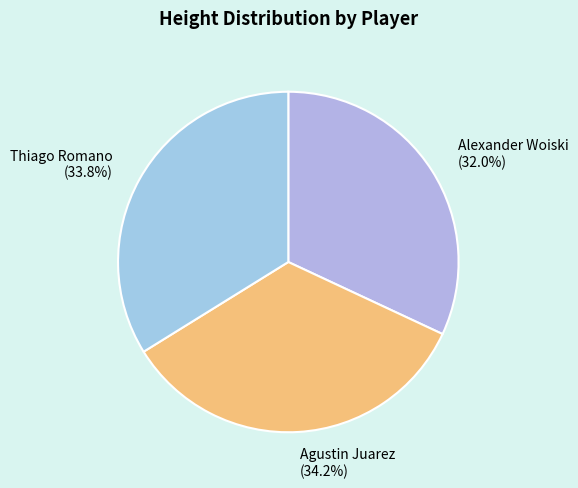

Between Agustin Juarez and Alexander Woiski, which is larger?

Agustin Juarez